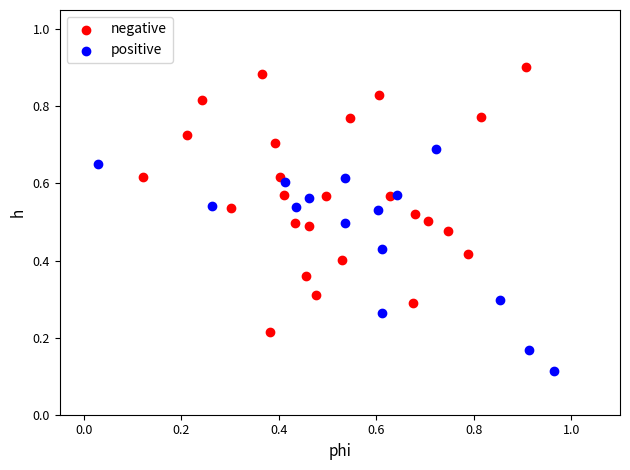

What are all the series names shown in the legend?

negative, positive